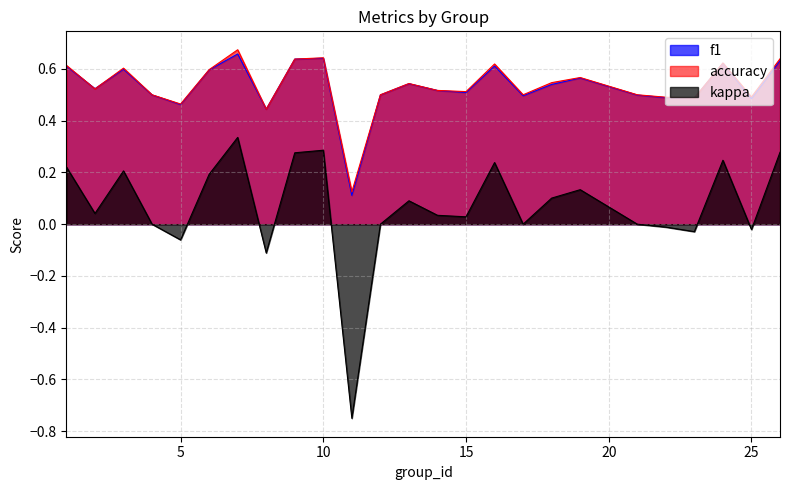

Between 11 and 3, which is larger?

3